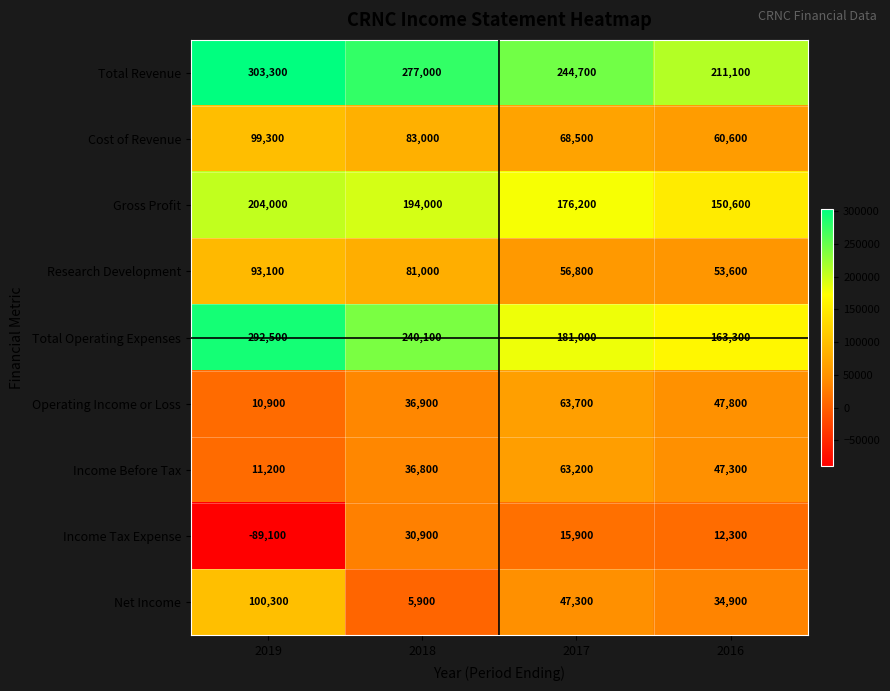

Is it true that Income Before Tax equals 16783 at 2018?

False